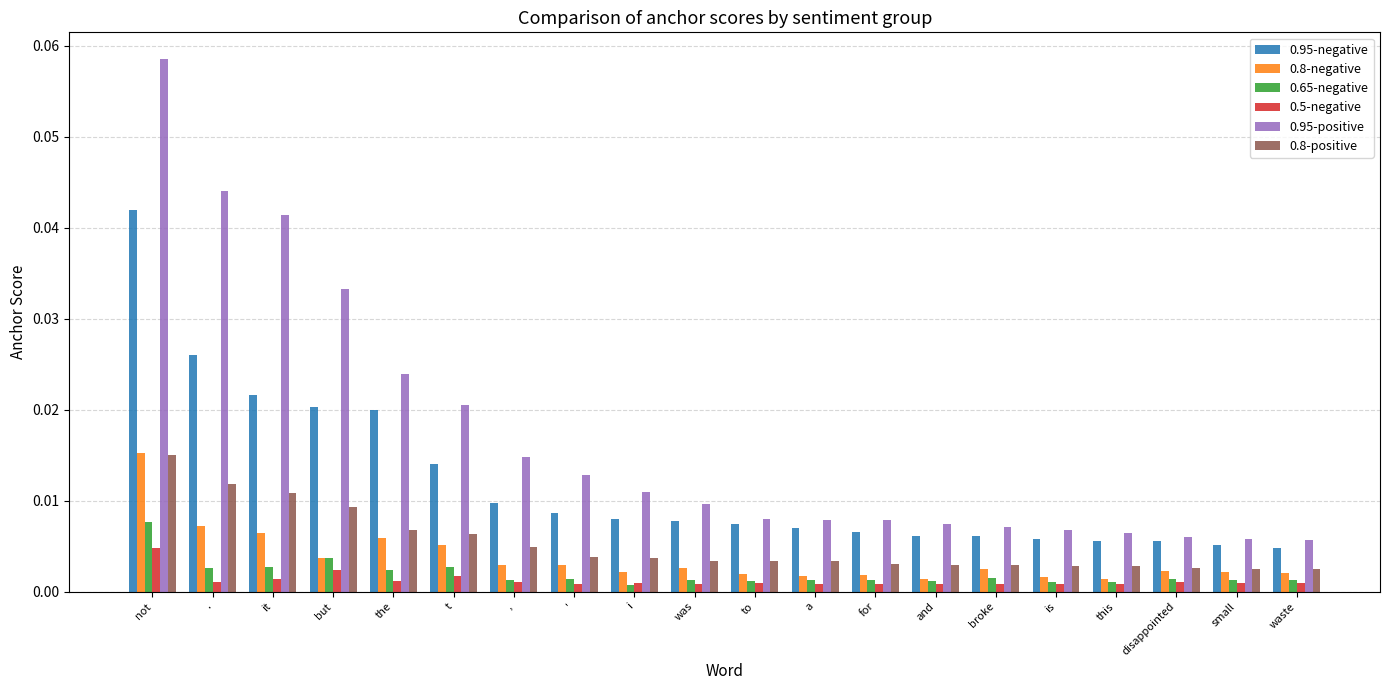

Which series has the largest total across all categories?

0.95-positive